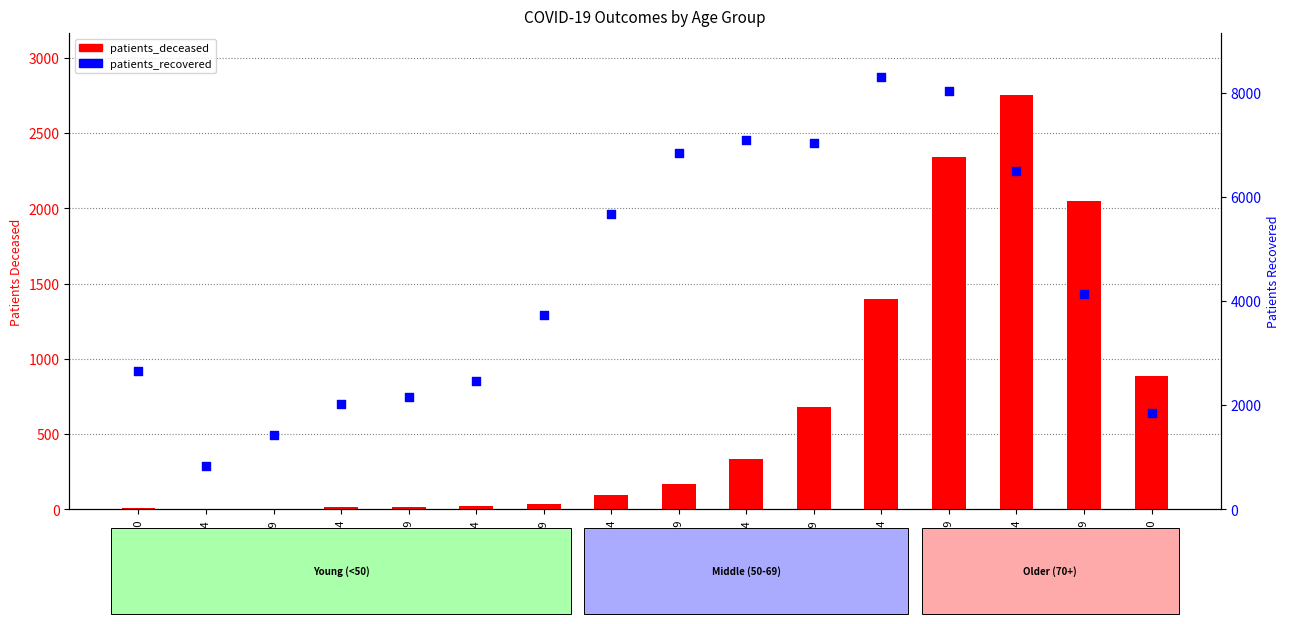

At which category is the sum across all series the highest?

75-79